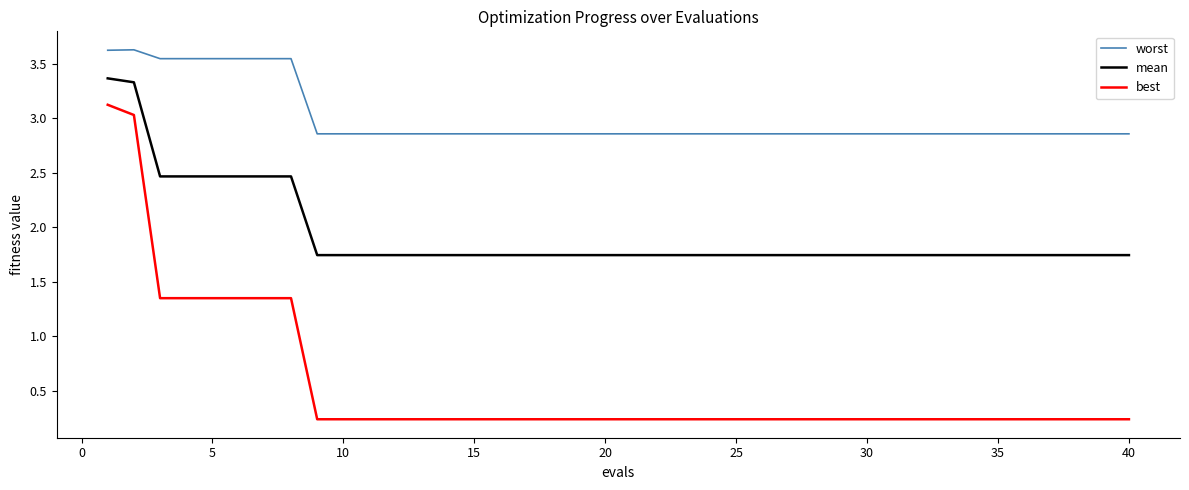

True or false: worst and best intersect in this chart.

False